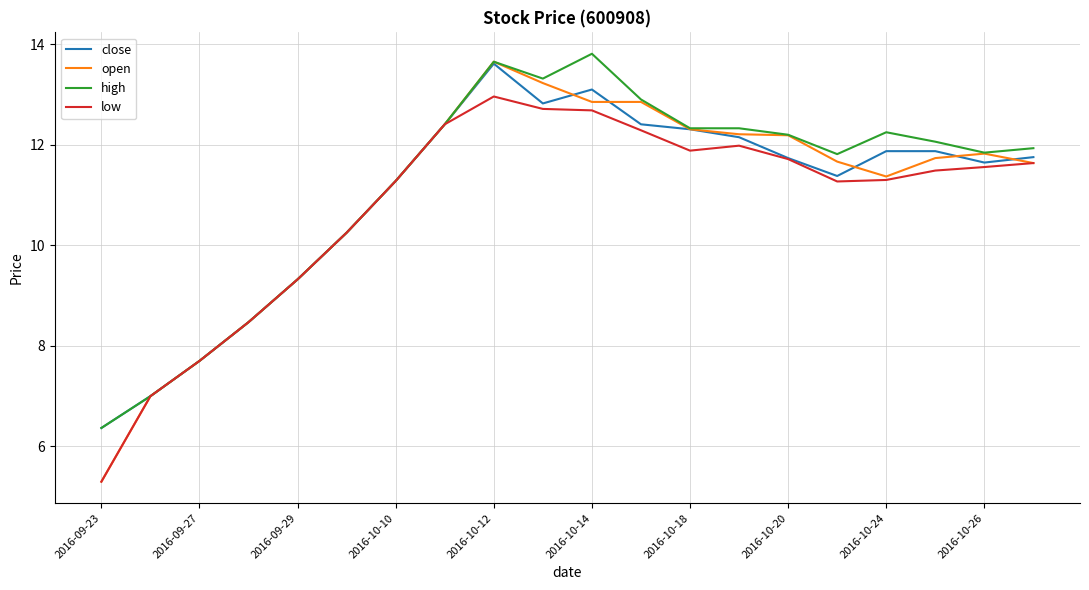

Which series has the largest range (max minus min)?

open